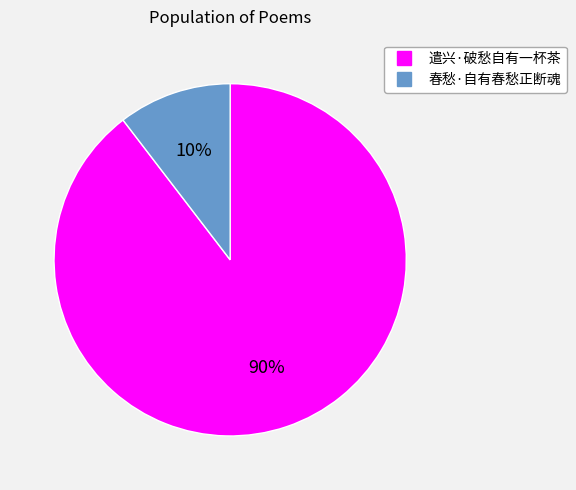

Is the sum of 春愁·自有春愁正断魂 and 遣兴·破愁自有一杯茶 greater than half?

Yes